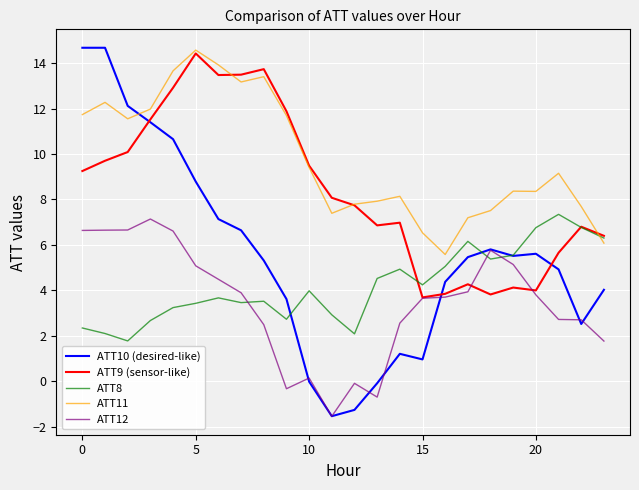

True or false: ATT10 (desired-like) and ATT12 intersect in this chart.

True